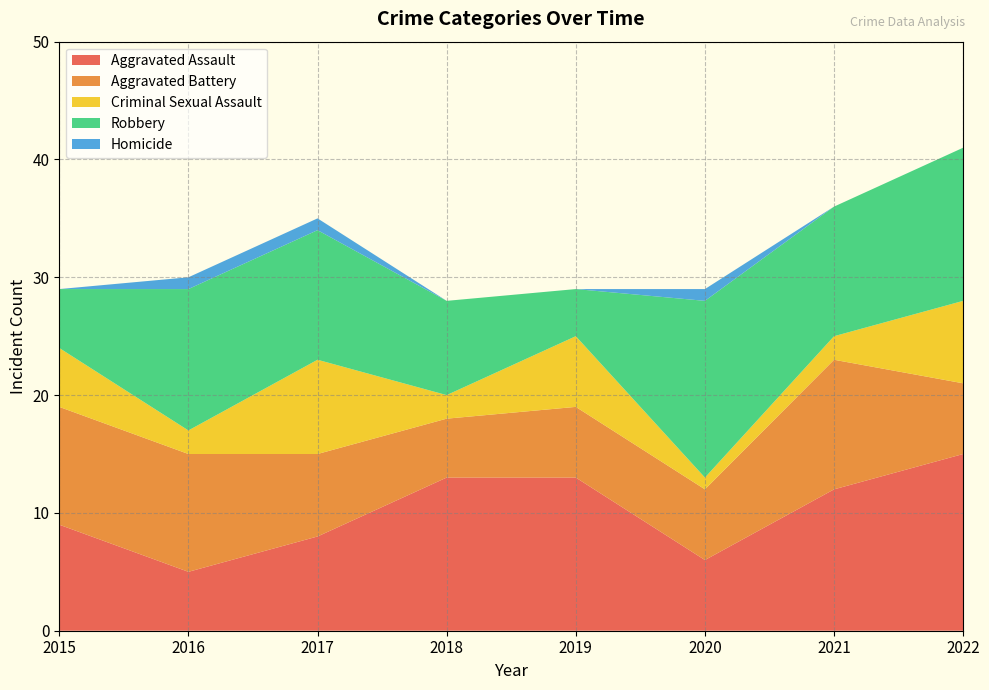

Reading left to right, extract all data points from this chart.

Aggravated Assault: 2015=9	2016=5	2017=8	2018=13	2019=13	2020=6	2021=12	2022=15
Aggravated Battery: 2015=10	2016=10	2017=7	2018=5	2019=6	2020=6	2021=11	2022=6
Criminal Sexual Assault: 2015=5	2016=2	2017=8	2018=2	2019=6	2020=1	2021=2	2022=7
Robbery: 2015=5	2016=12	2017=11	2018=8	2019=4	2020=15	2021=11	2022=13
Homicide: 2015=0	2016=1	2017=1	2018=0	2019=0	2020=1	2021=0	2022=0